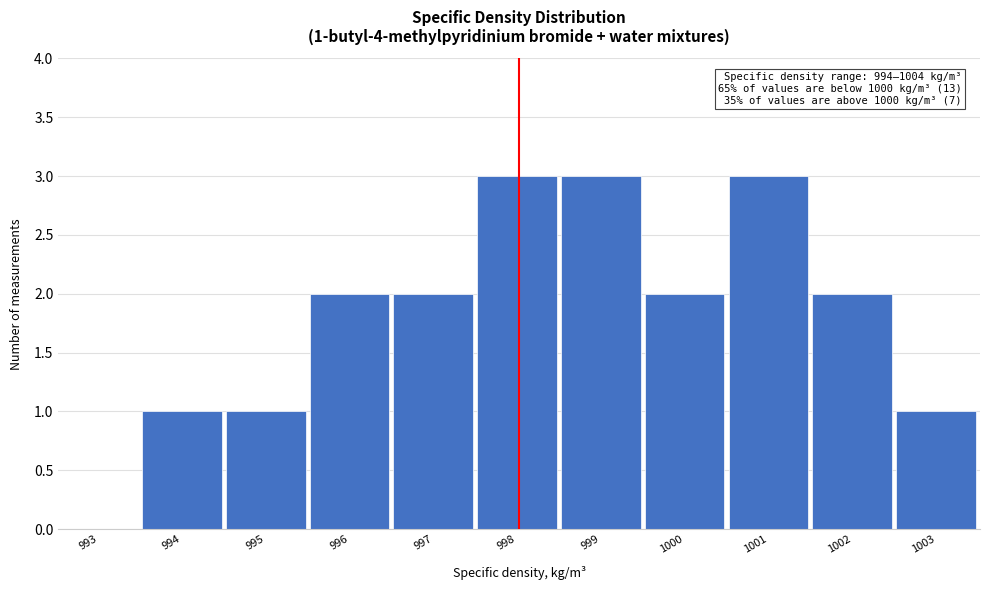

Reading right to left, extract all data points from this chart.

1003=1	1002=2	1001=3	1000=2	999=3	998=3	997=2	996=2	995=1	994=1	993=0